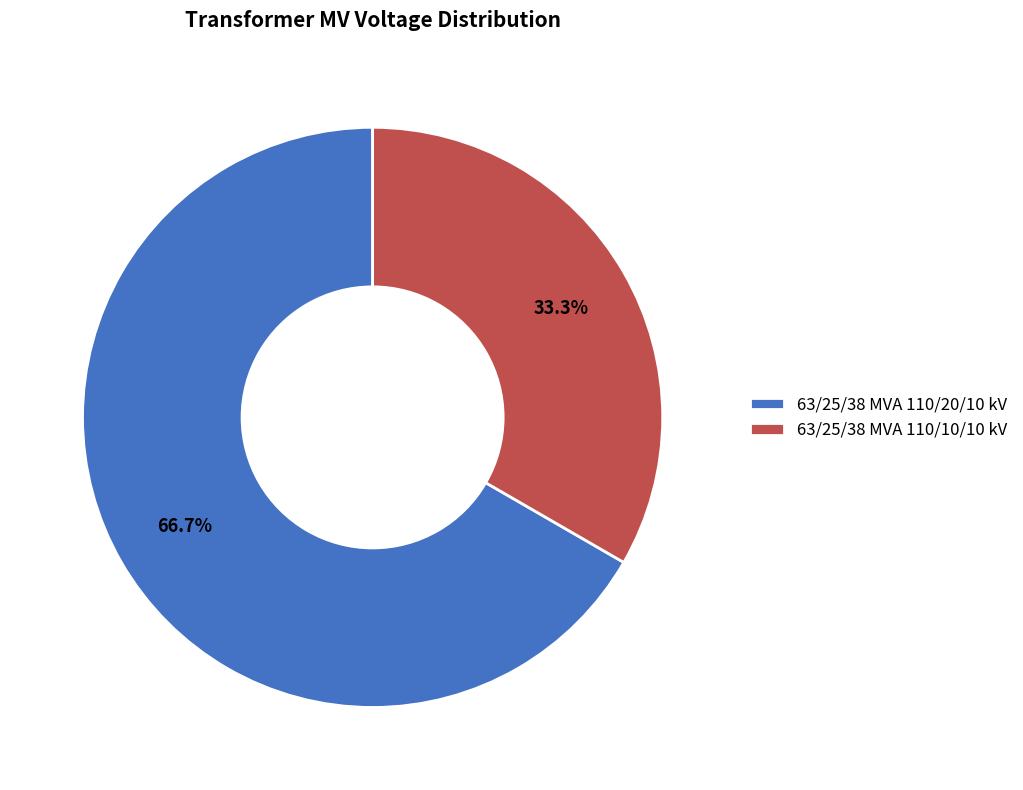

Approximately how many times larger is the value at 63/25/38 MVA 110/10/10 kV compared to 63/25/38 MVA 110/20/10 kV?

0.5